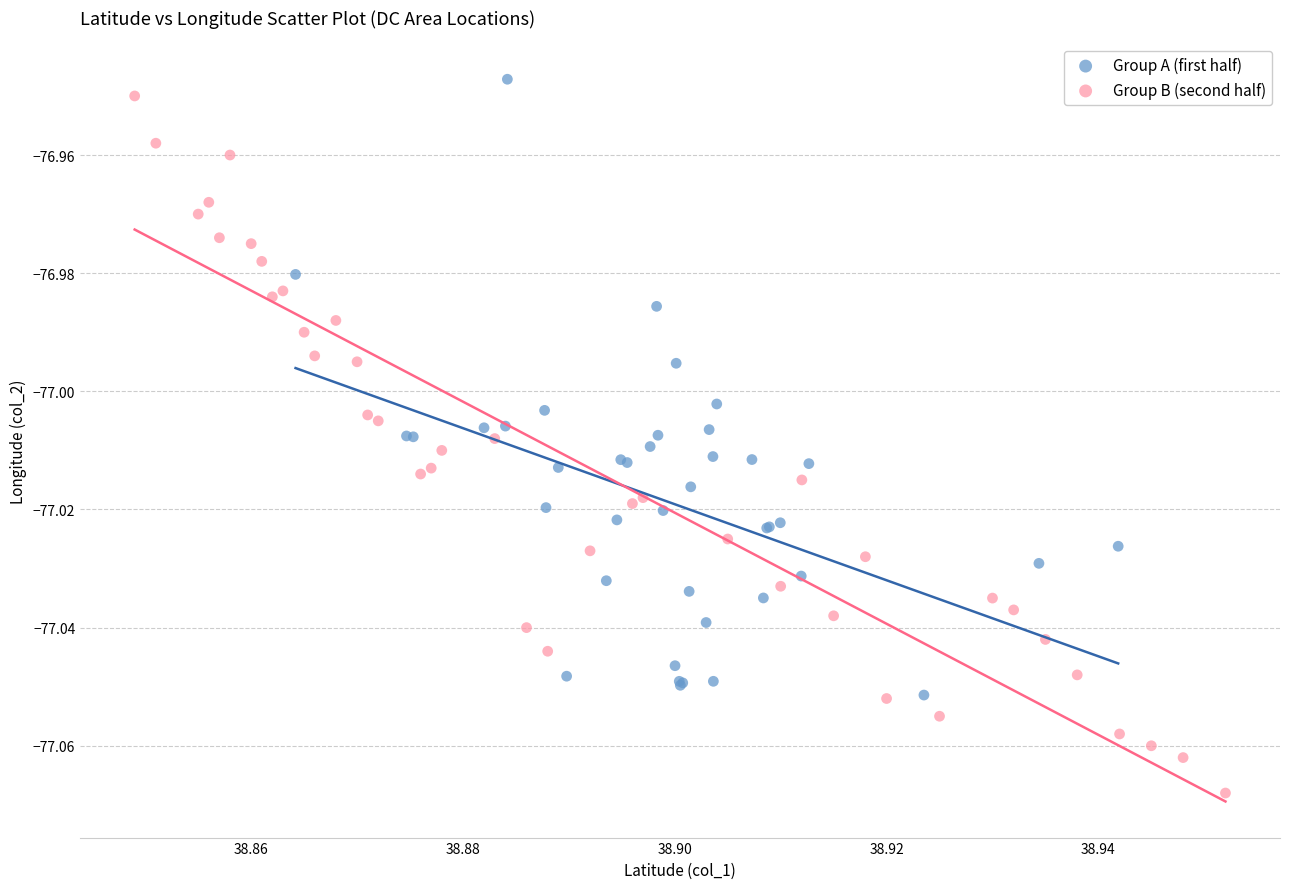

Which series reaches the maximum Y coordinate?

Group A (first half)